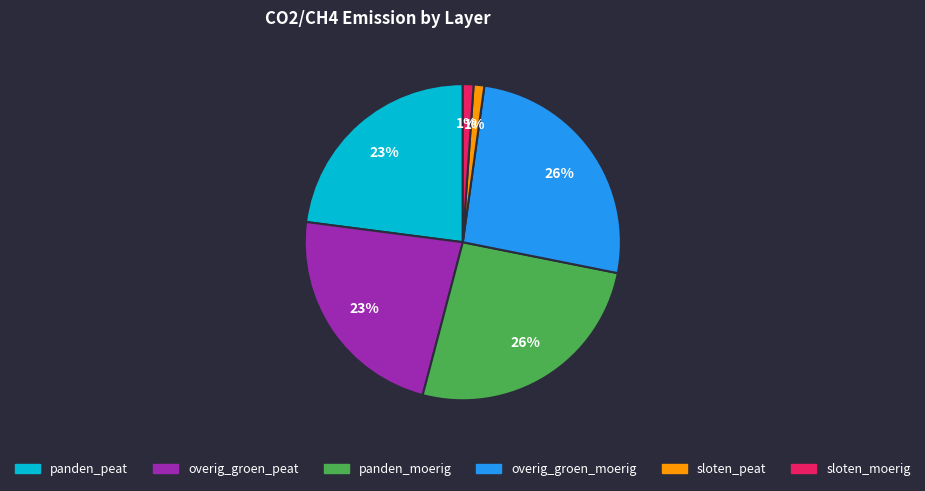

Between panden_moerig and sloten_moerig, which is larger?

panden_moerig